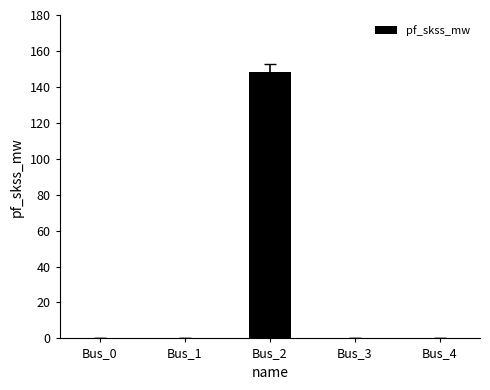

What is the greatest value displayed?

148.4